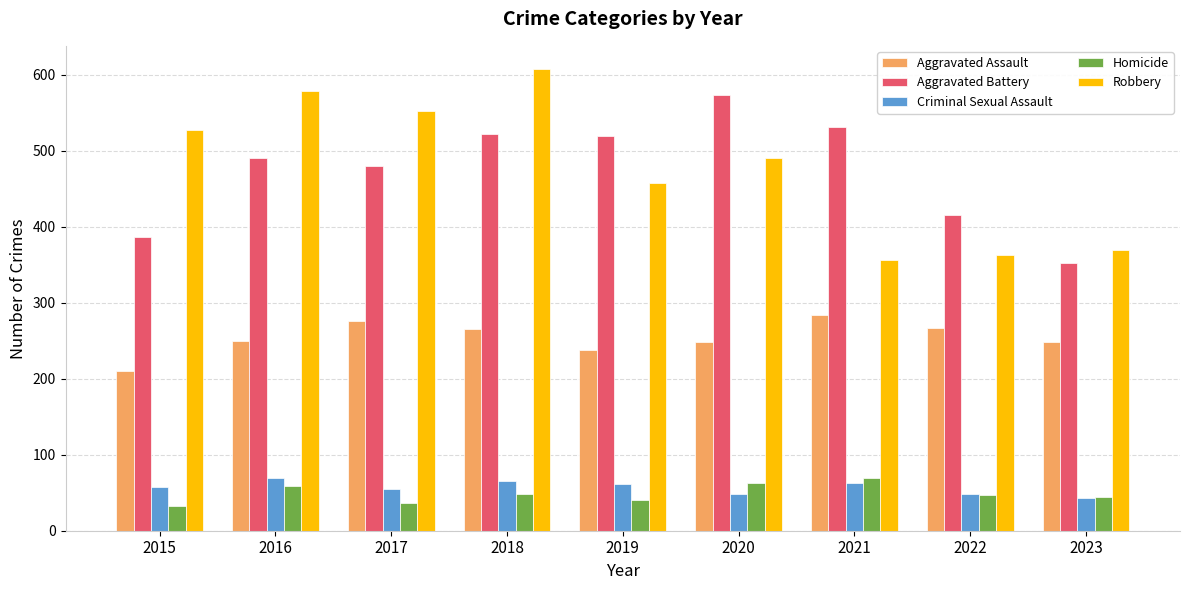

Is it true that Aggravated Assault equals 210 at 2015?

True